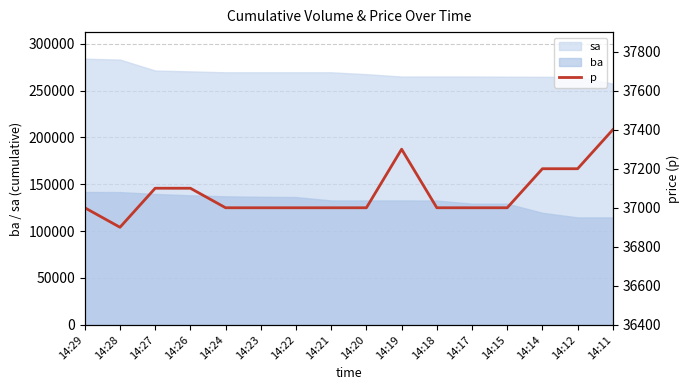

Which has a higher value, 14:26 or 14:24?

14:26